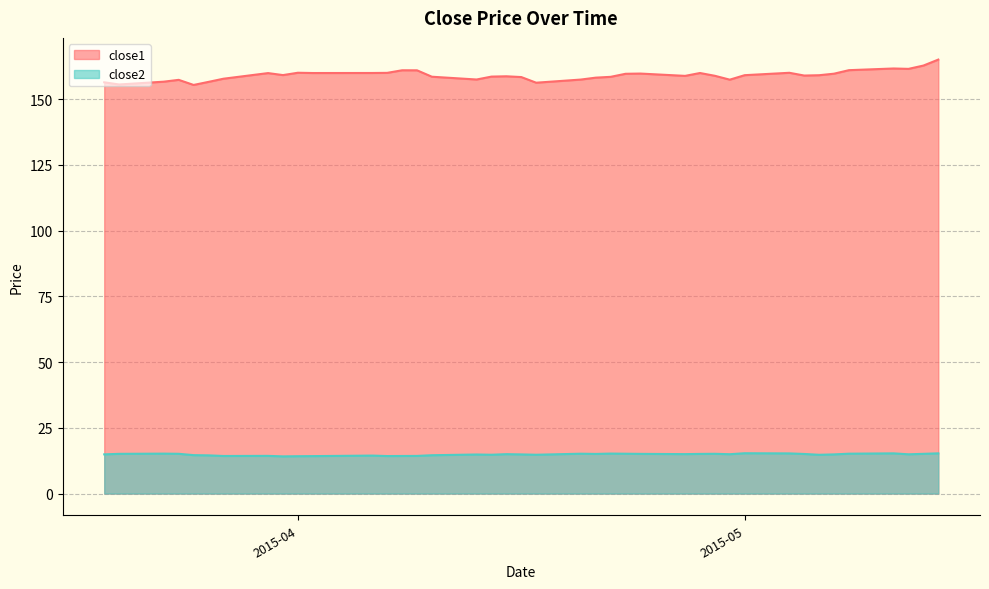

Which label corresponds to the smallest value in the chart?

2015-03-31